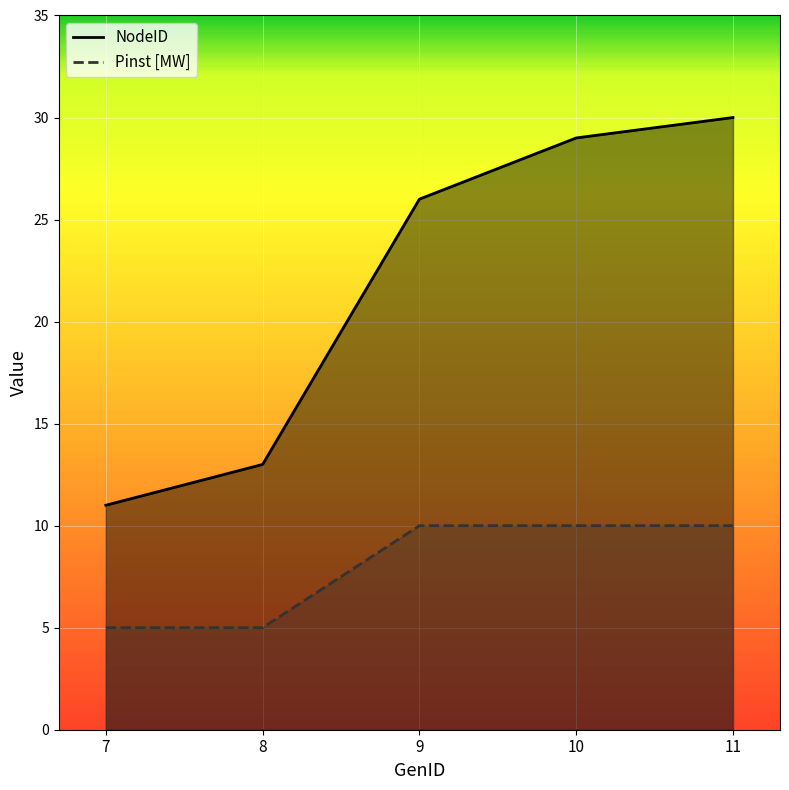

Which category has the highest value in the Pinst [MW] series?

9